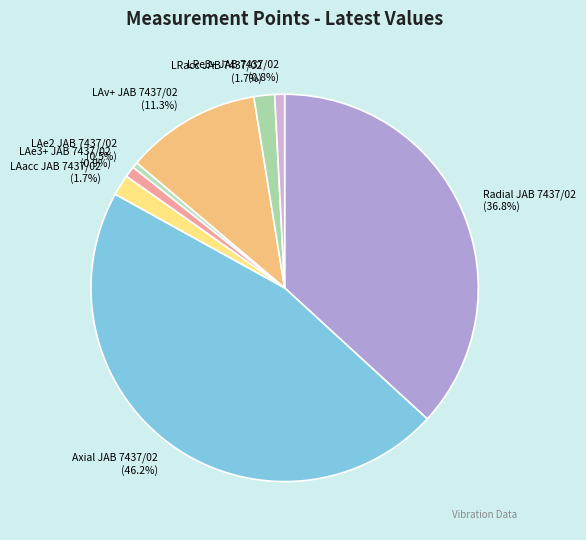

To the nearest percent, what is the difference between the largest and smallest slice percentages?

46%